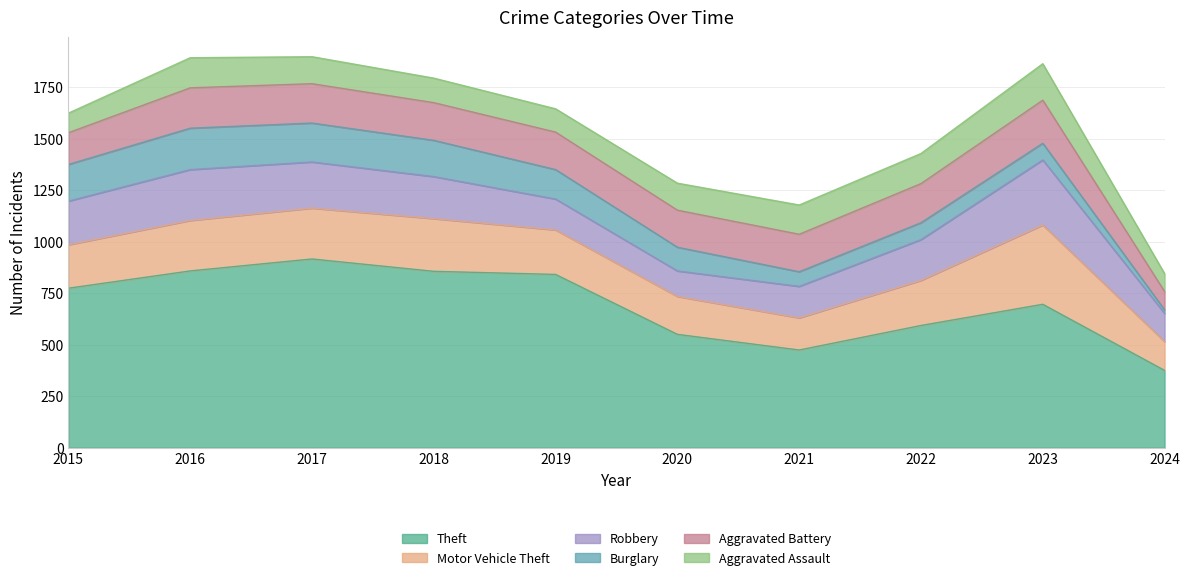

What is the spread (max minus min) of values at 2018?

737